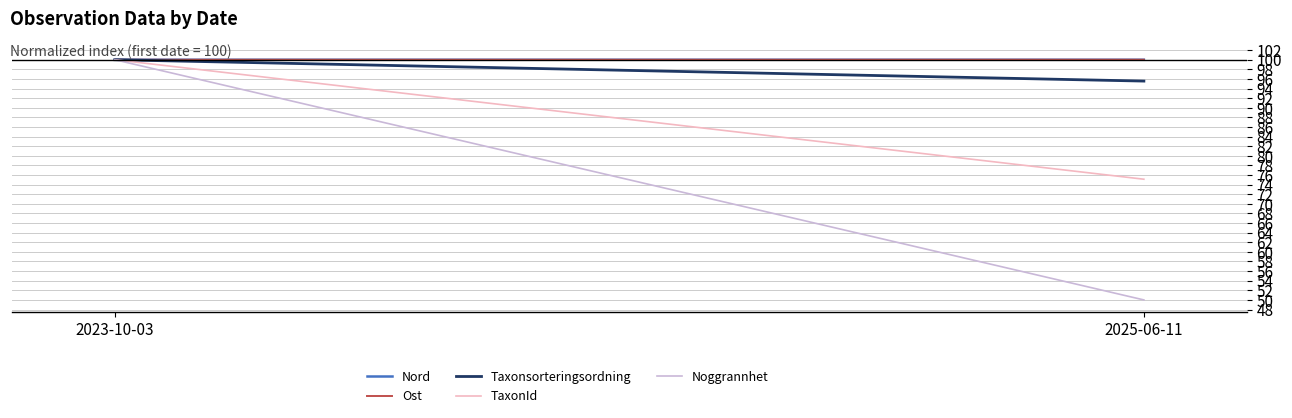

Which series has the largest total across all categories?

Ost